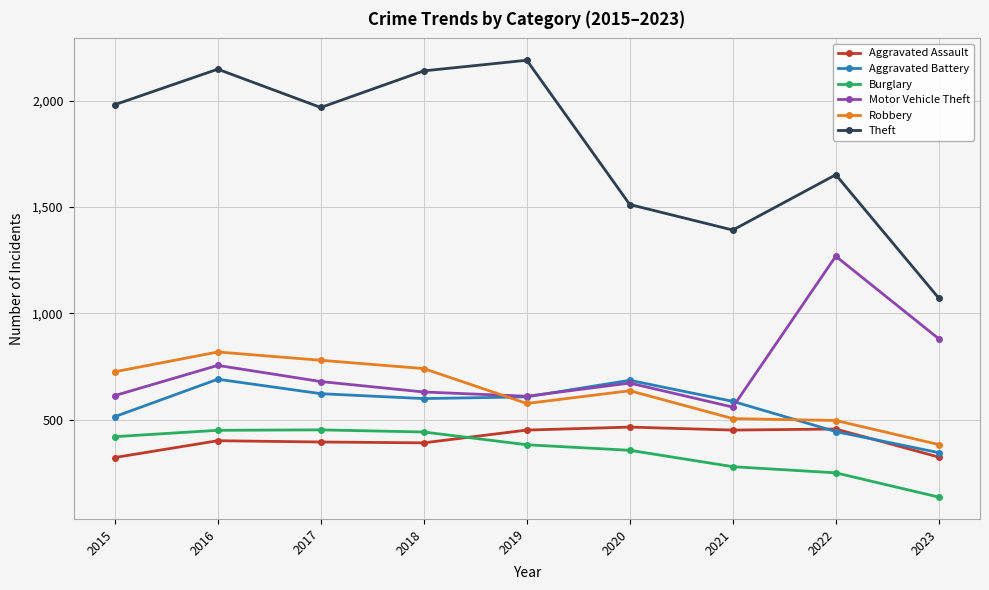

What is the average value of the Theft series?

1784